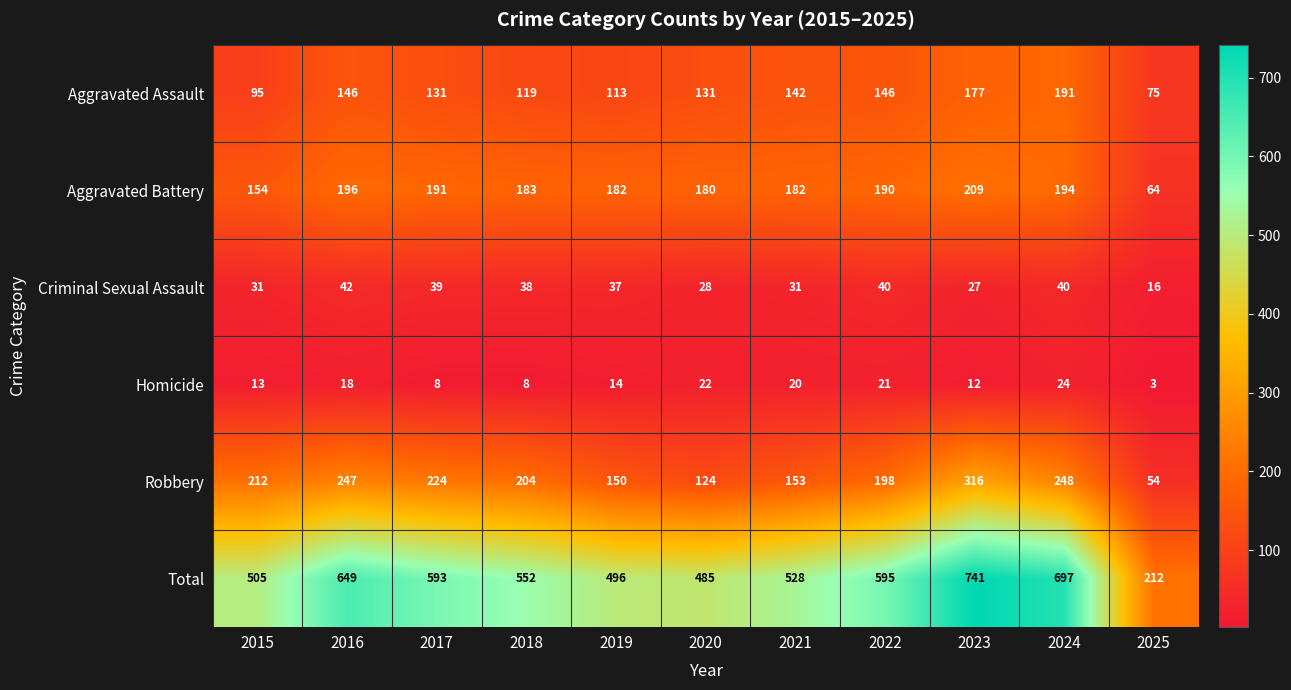

At which category does the chart reach its minimum across all series?

2025